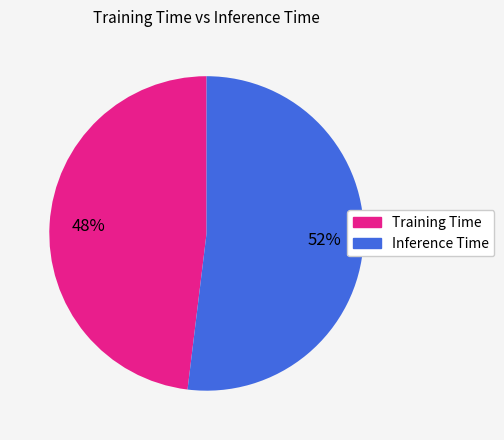

How many segments does this pie chart have?

2